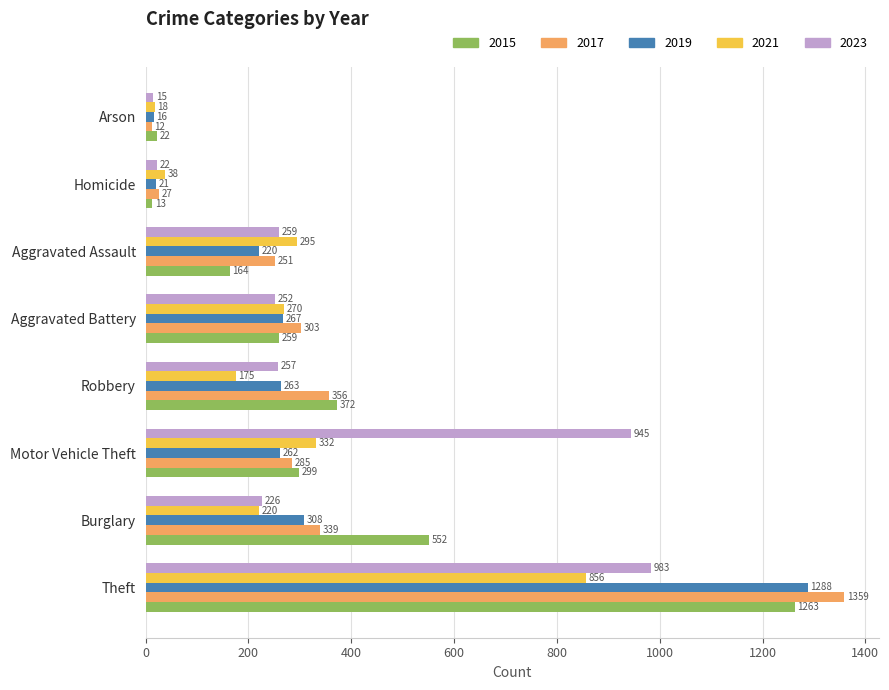

Is it true that 2015 equals 552 at Burglary?

True